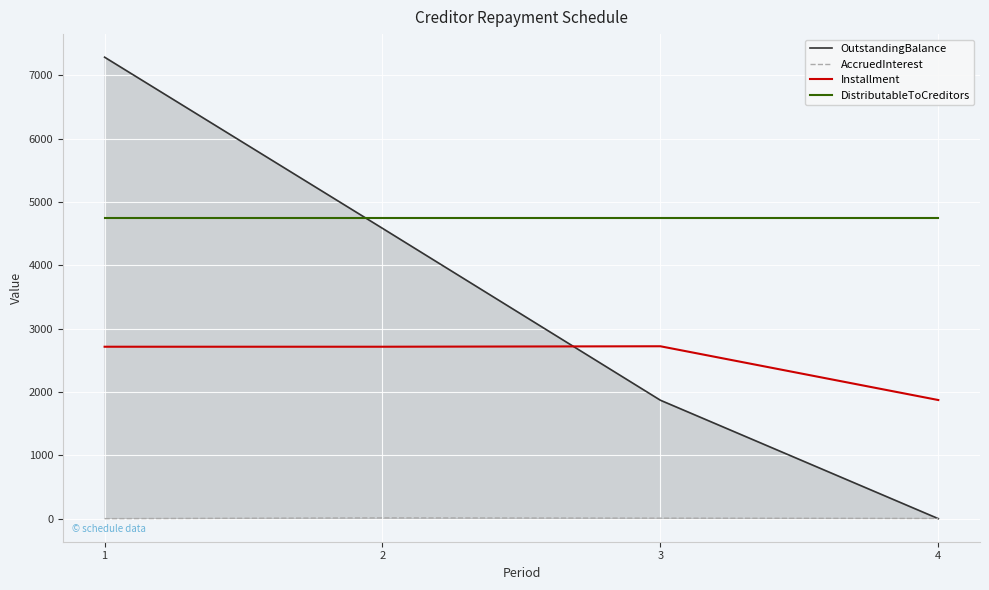

Which series has the largest total across all categories?

DistributableToCreditors